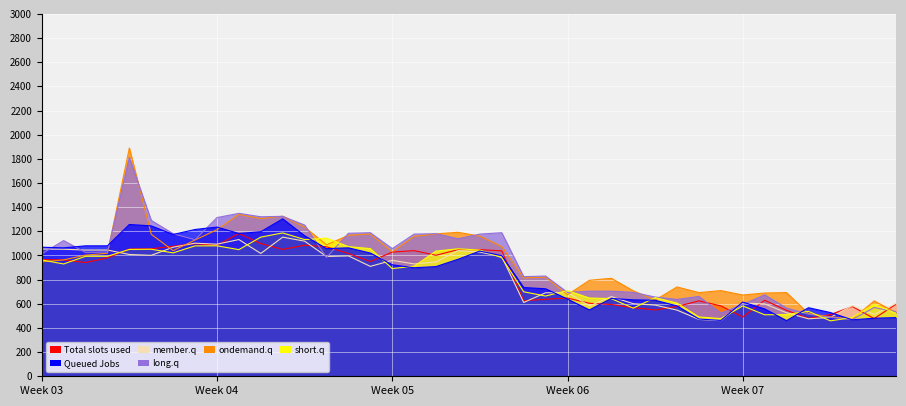

What is the average value of the Total slots used series?

830.0